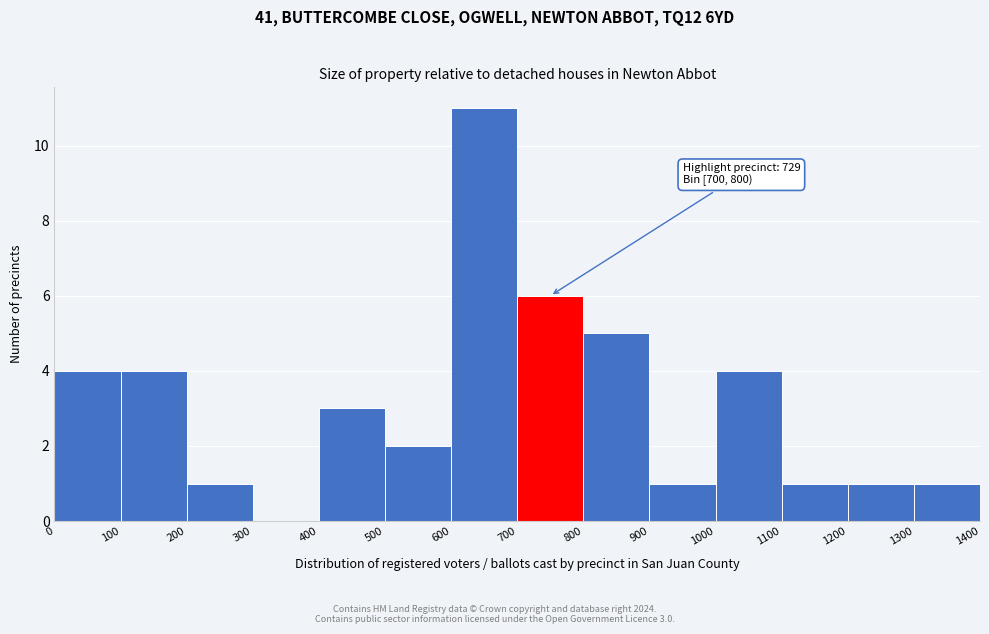

Which range on the x-axis has the tallest bar?

600 to 700